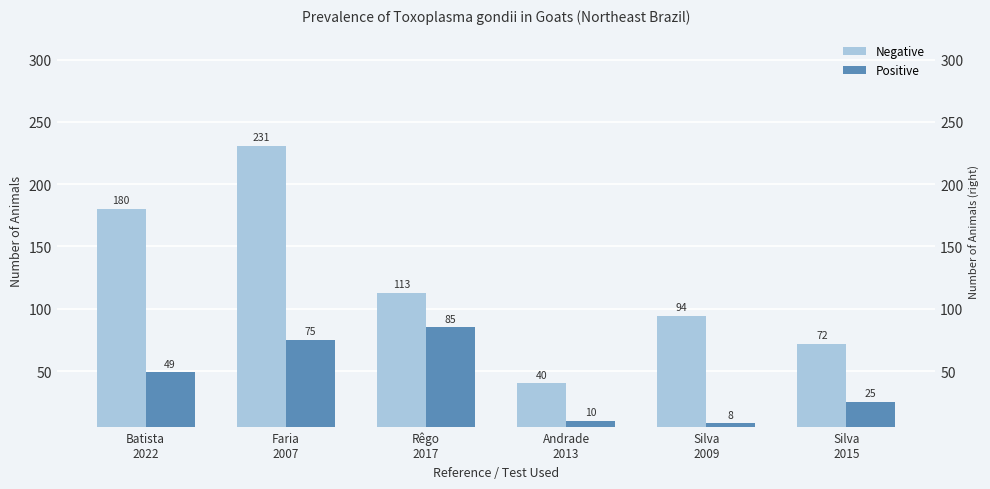

Count the number of data series in this chart.

2